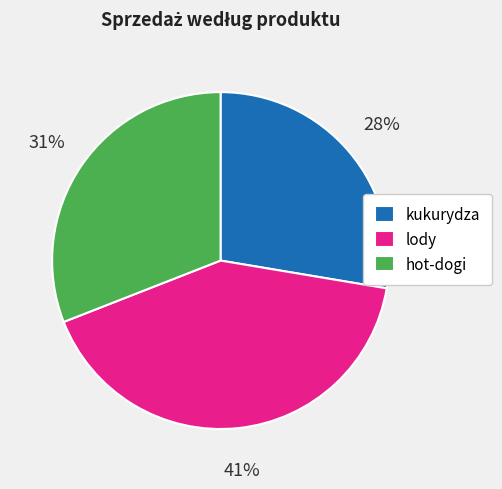

What percentage is the kukurydza slice, to the nearest percent?

28%